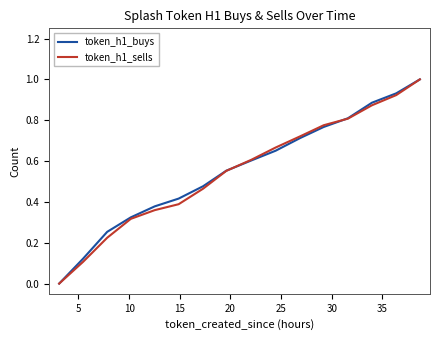

What is the greatest value displayed?

1.0